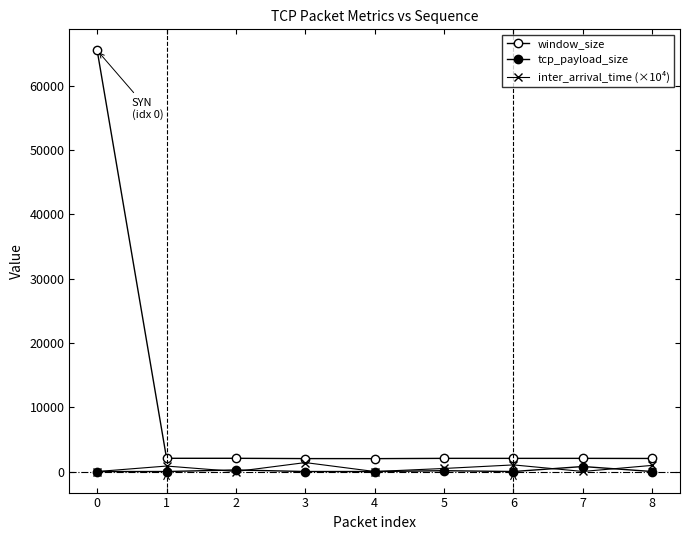

The inter_arrival_time (×10⁴) series shows 2151.1 at 3. True or false?

False